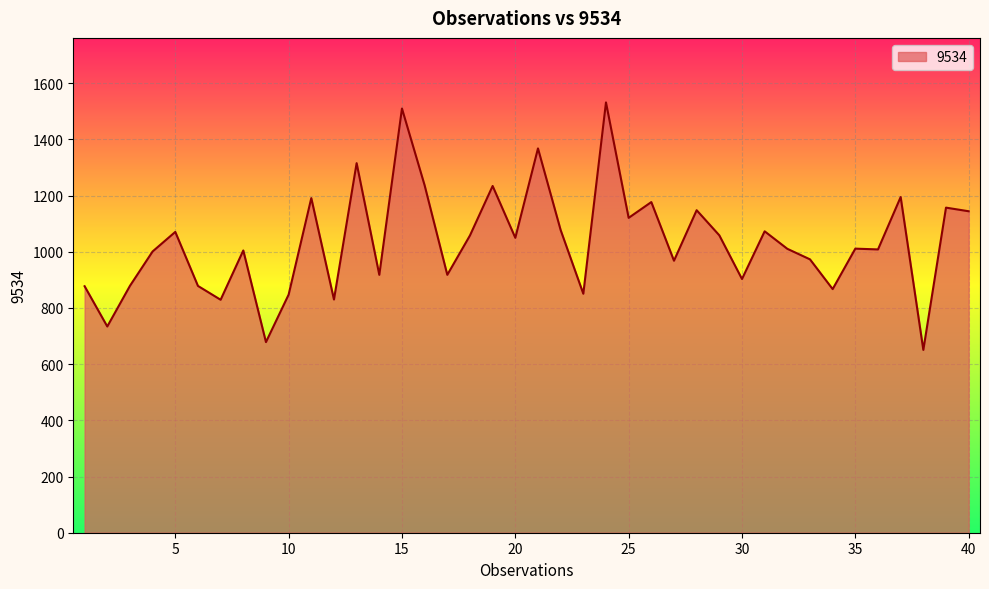

What is the minimum value shown in the chart?

650.8